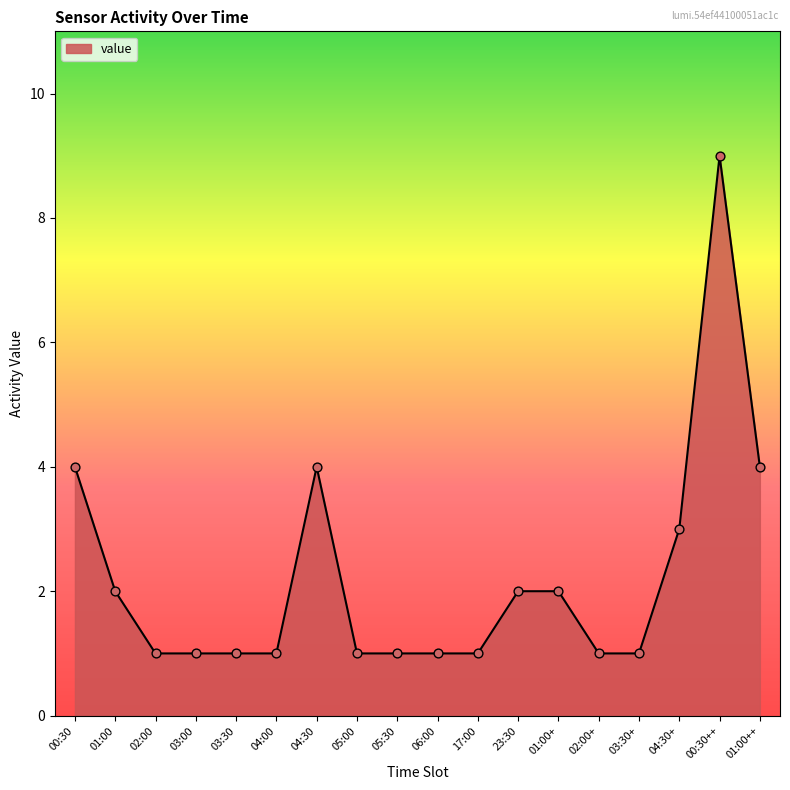

Between 05:00 and 23:30, which is larger?

23:30